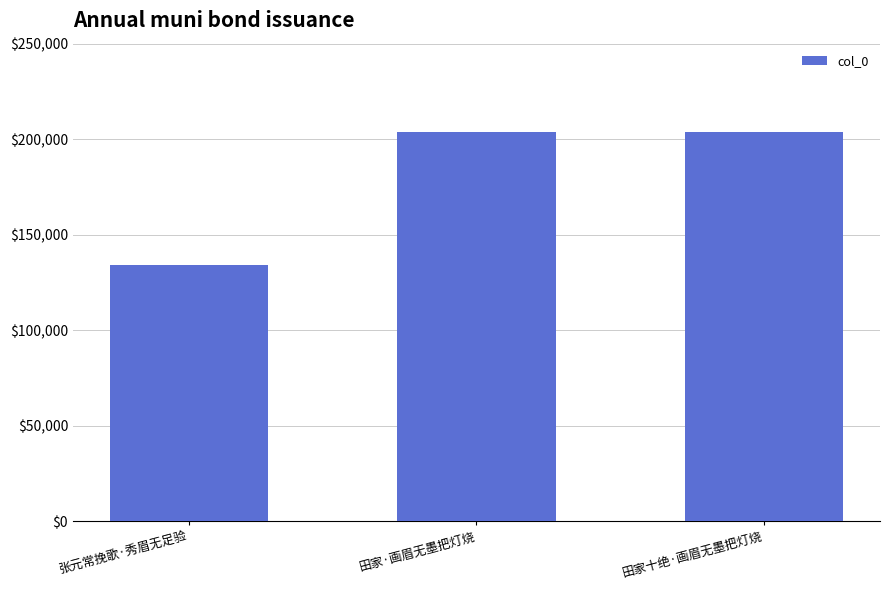

What is the label of the 3rd bar from the right?

张元常挽歌·秀眉无足验